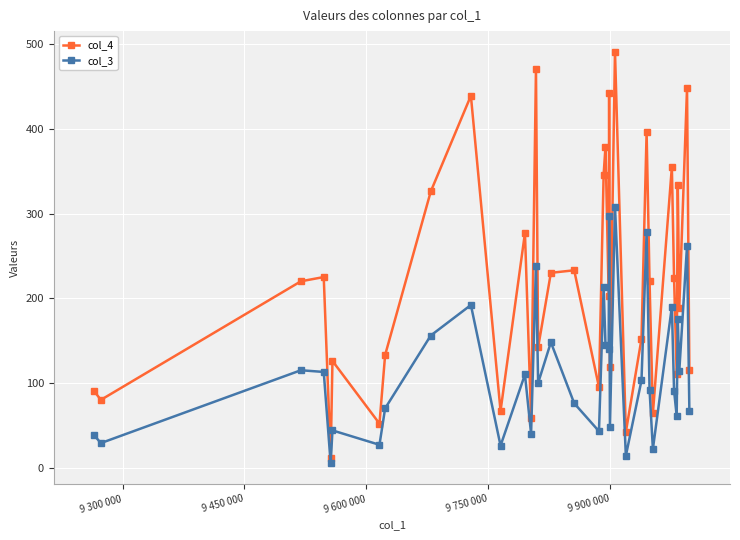

How many data points in col_4 are less than 220?

18